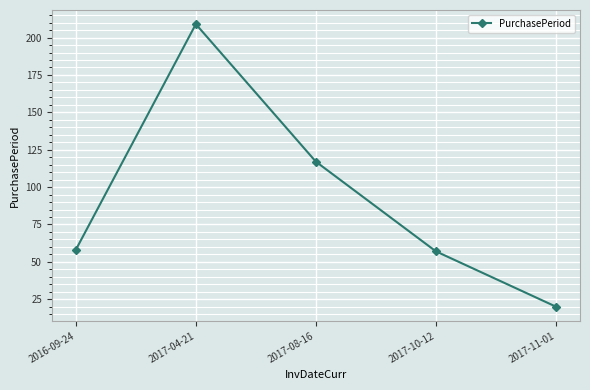

True or false: the data has more than 1 interior local peaks.

False